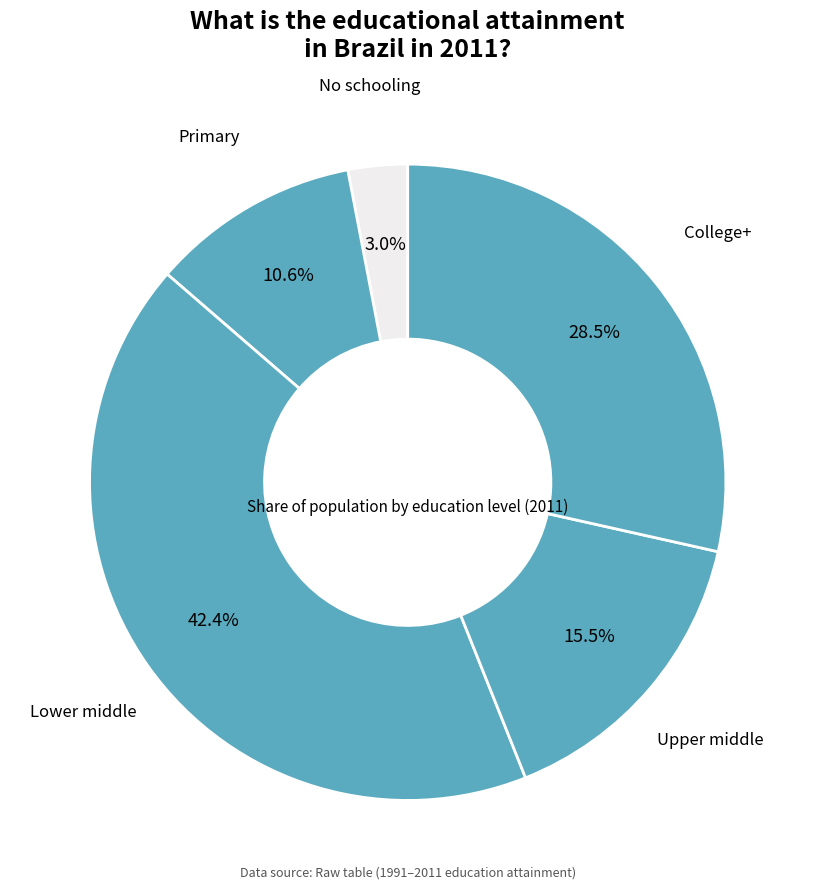

Count the number of slices in the pie.

5